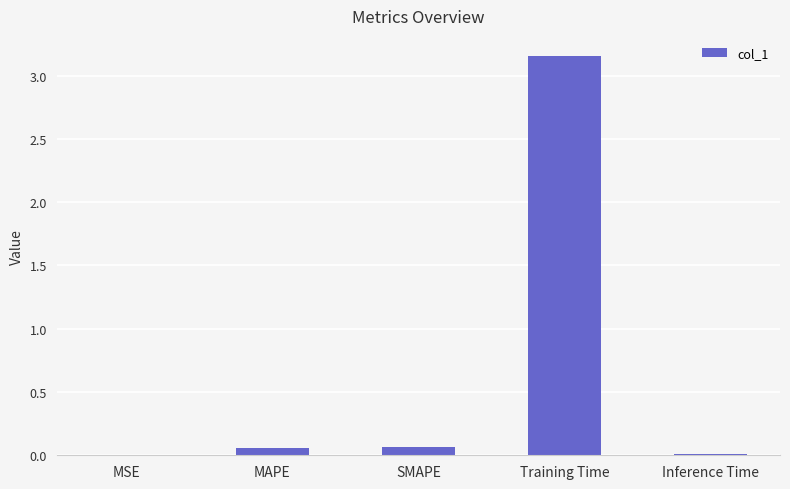

Which has a higher value, Training Time or MSE?

Training Time